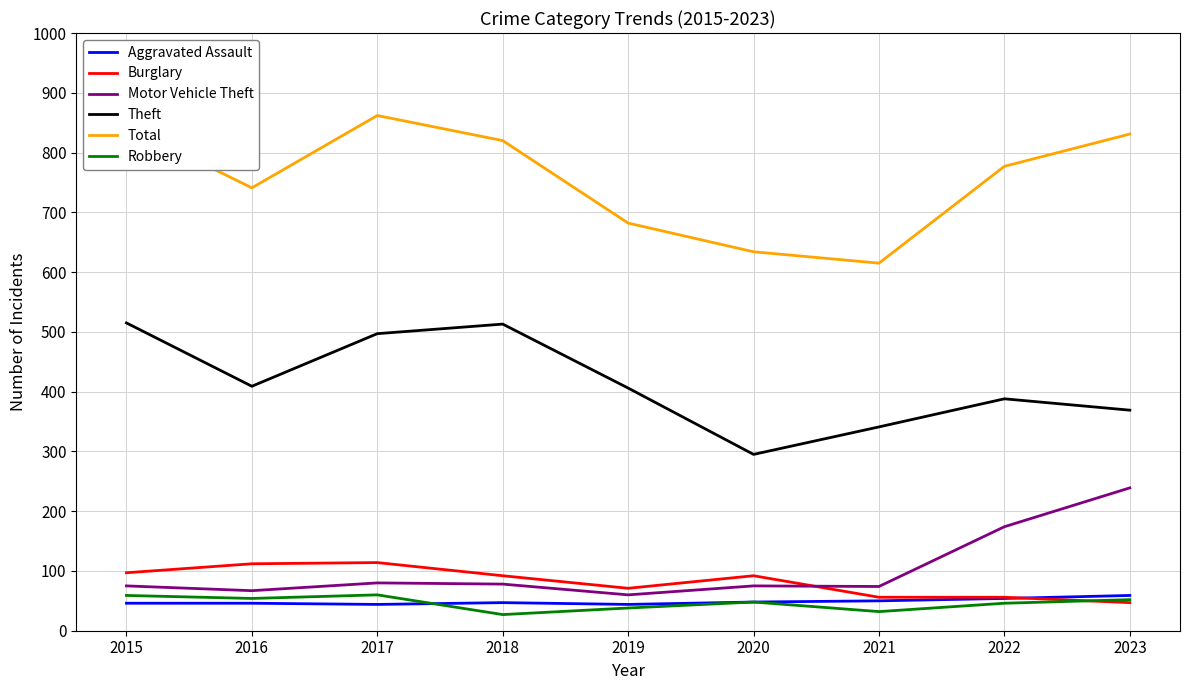

What is the minimum value for Aggravated Assault?

44